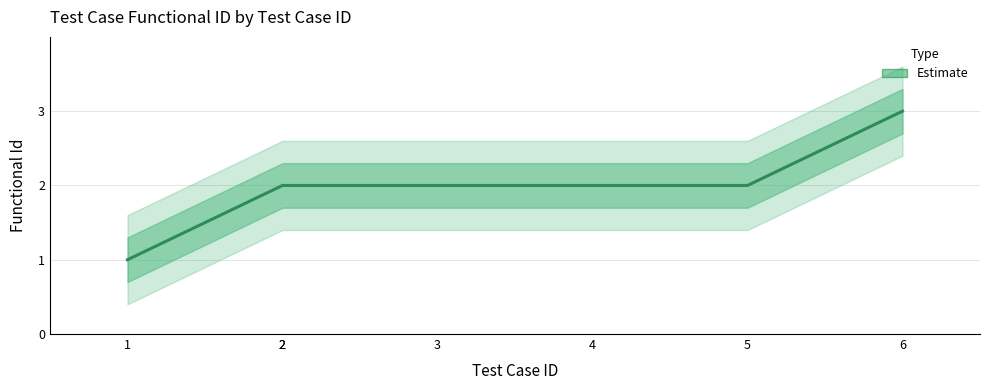

Which label corresponds to the largest value in the chart?

6